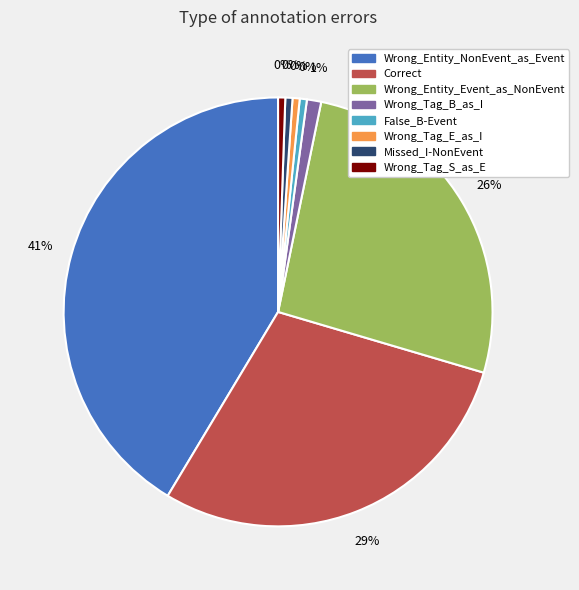

Does Wrong_Tag_B_as_I account for over 50% of the chart?

No